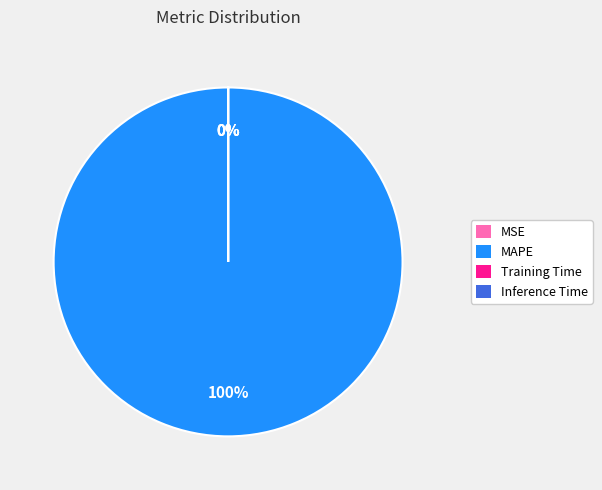

Count the number of slices in the pie.

4